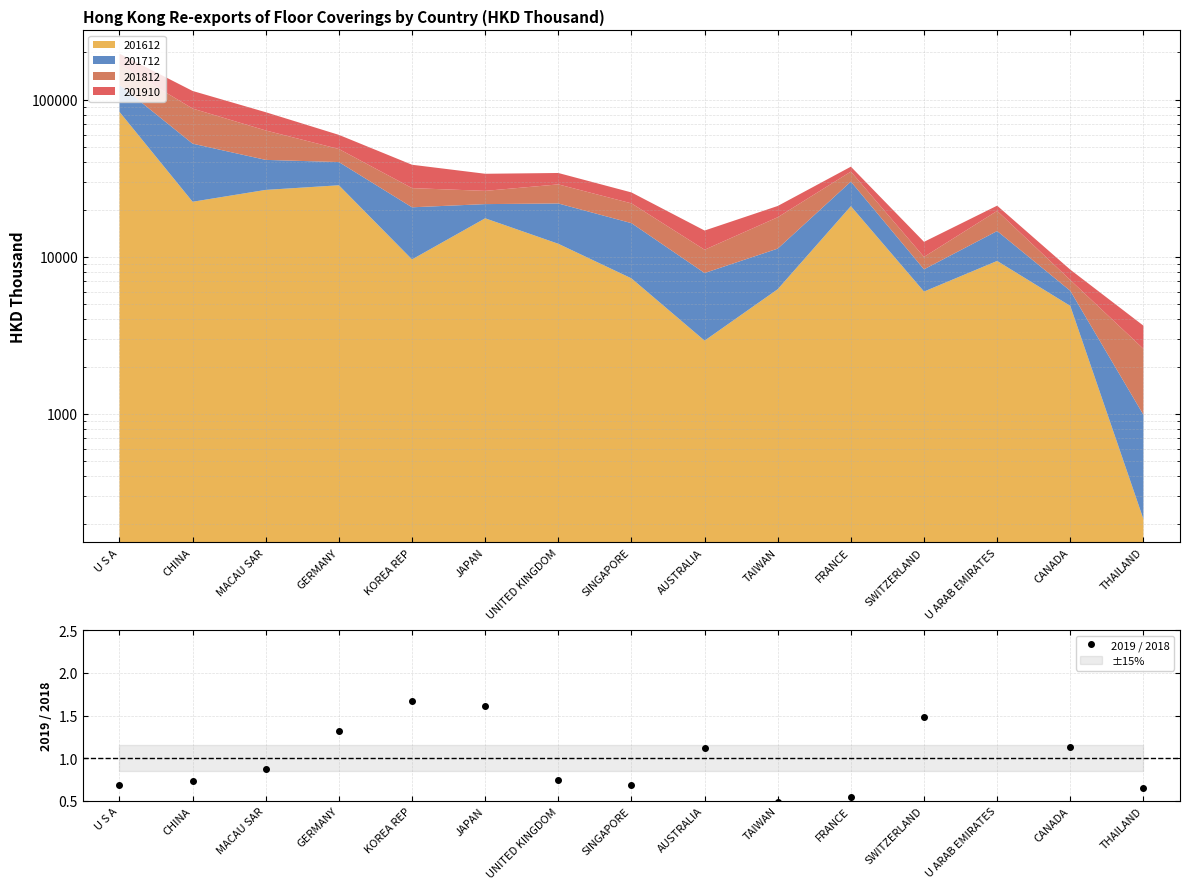

The value at KOREA REP is 0.4. True or false?

False